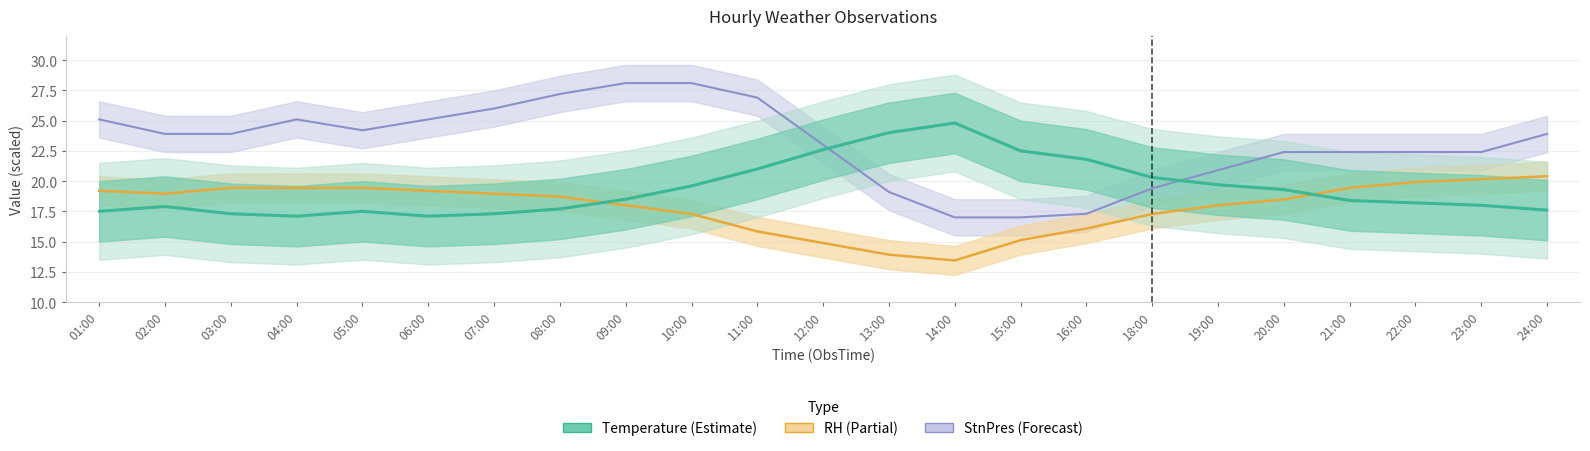

List the labels in order of Temperature value, smallest first.

04:00, 06:00, 03:00, 07:00, 01:00, 05:00, 24:00, 08:00, 02:00, 23:00, 22:00, 21:00, 09:00, 20:00, 10:00, 19:00, 18:00, 11:00, 16:00, 15:00, 12:00, 13:00, 14:00